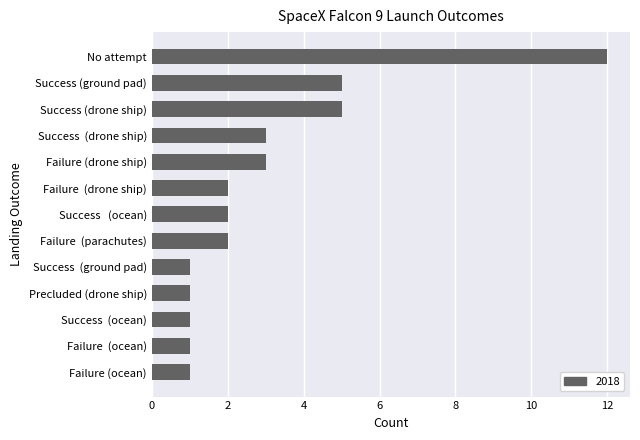

Are the bars grouped side by side (vs. stacked)?

No